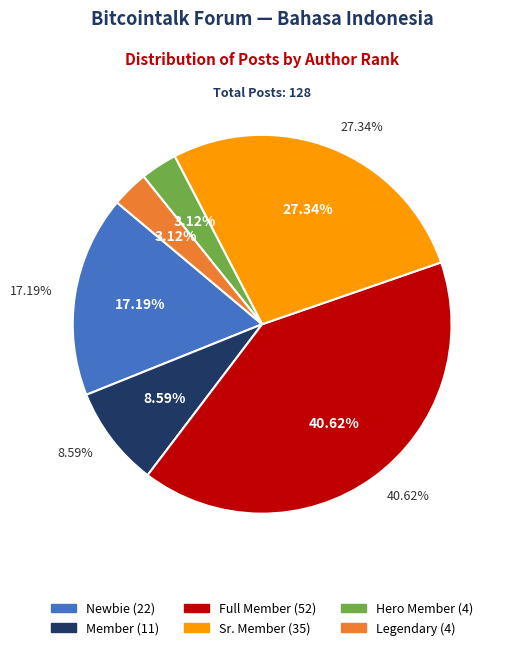

The Legendary slice represents 1% of the pie. True or false?

False